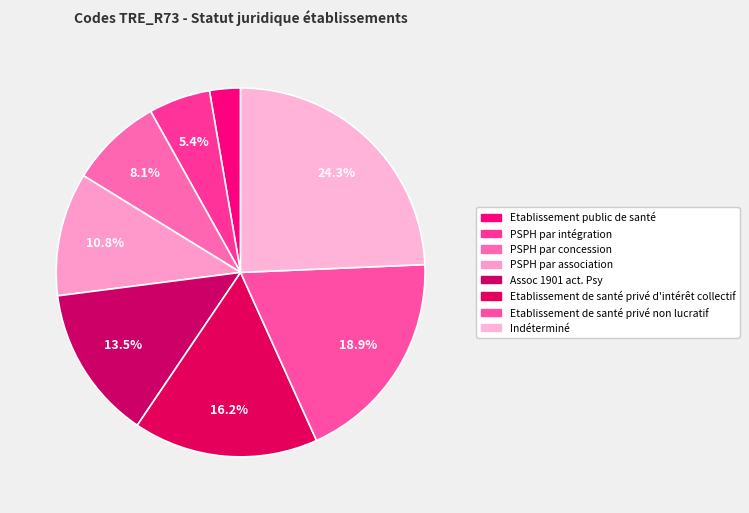

Rank the categories by value from highest to lowest.

Indéterminé, Etablissement de santé privé non lucratif, Etablissement de santé privé d'intérêt collectif, Assoc 1901 act. Psy, PSPH par association, PSPH par concession, PSPH par intégration, Etablissement public de santé